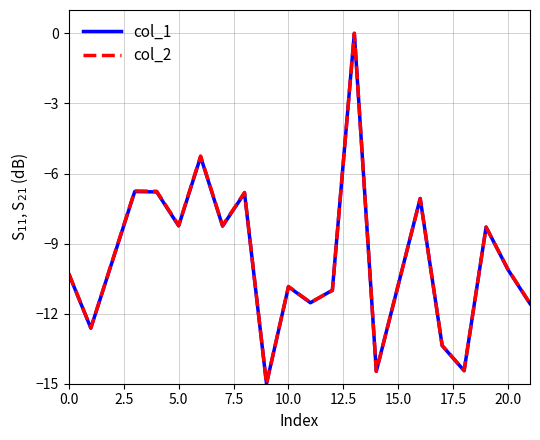

What is the sum of all col_1 values?

-192.8